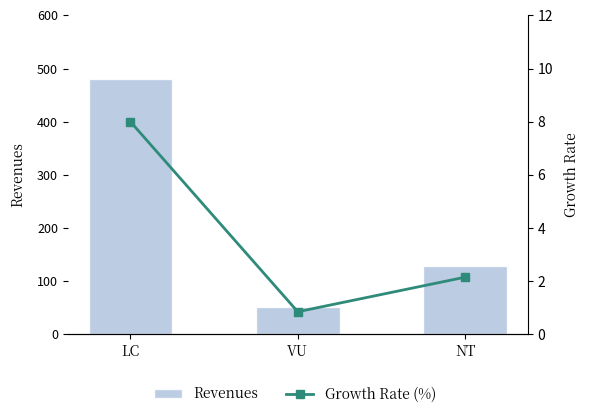

What is the minimum value for Growth Rate (%)?

0.8